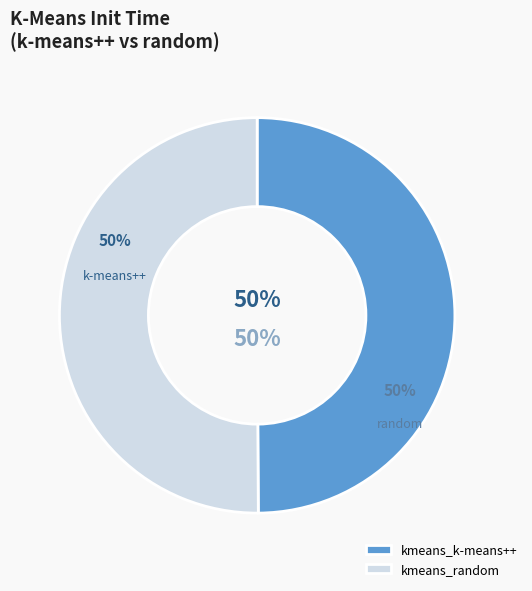

Rank the categories by value from lowest to highest.

kmeans_k-means++, kmeans_random